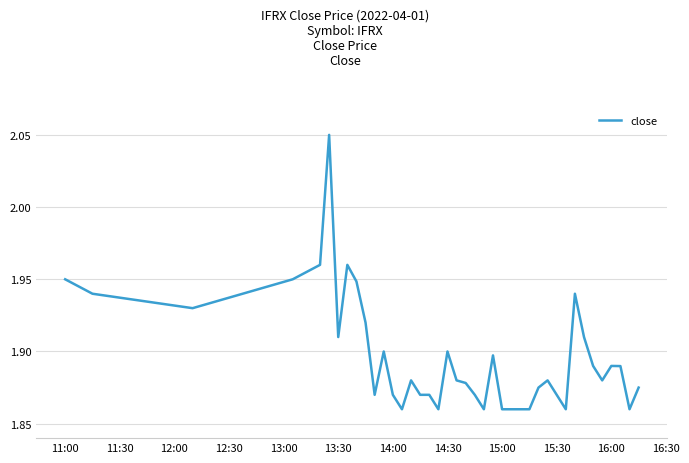

The value at 13:30 is 3.4. True or false?

False